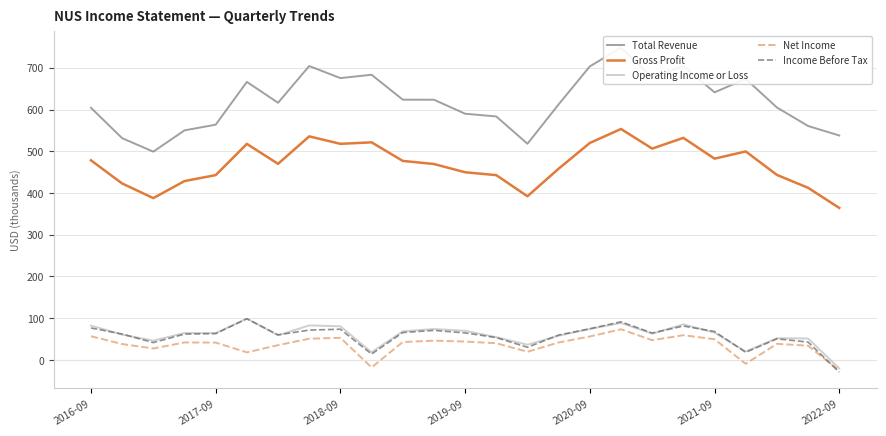

True or false: Gross Profit has a value of 737498 at 2020-09.

False